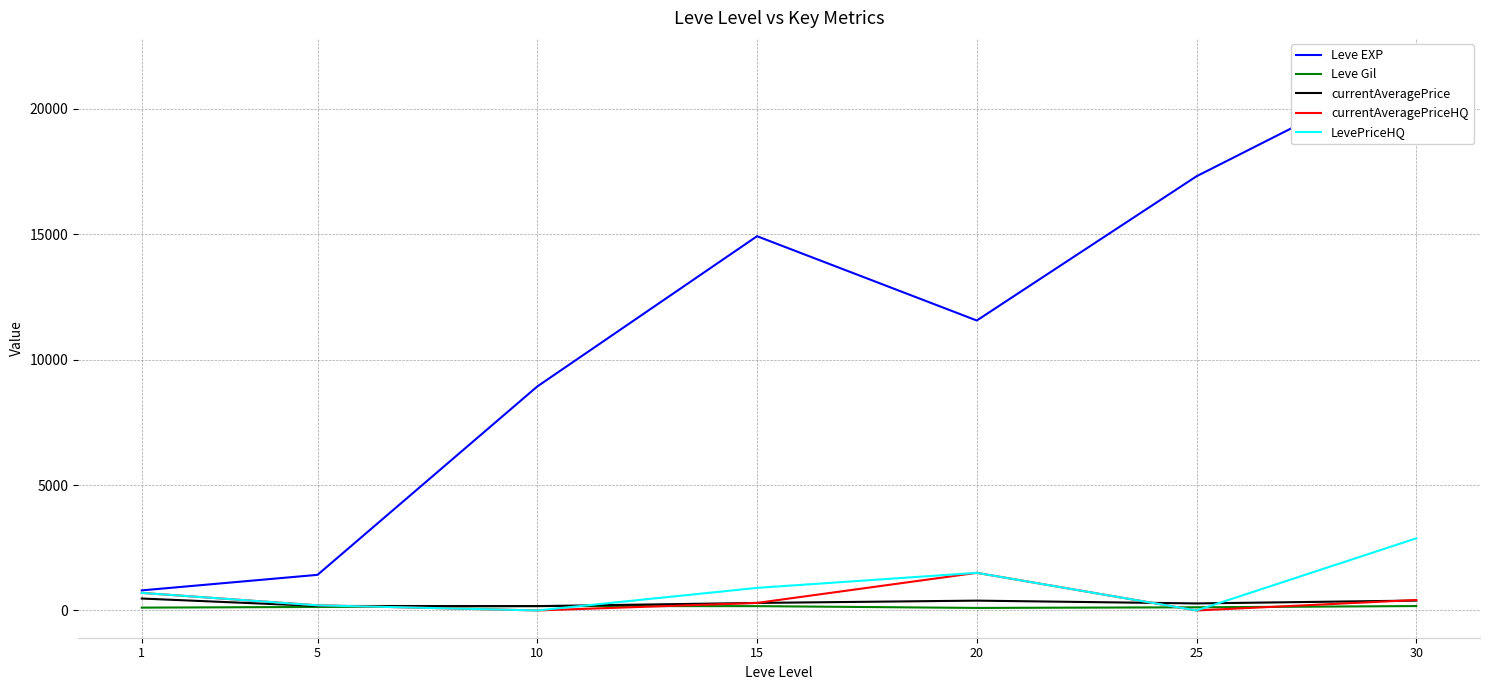

True or false: Leve EXP has a value of 467.0 at 5.

False